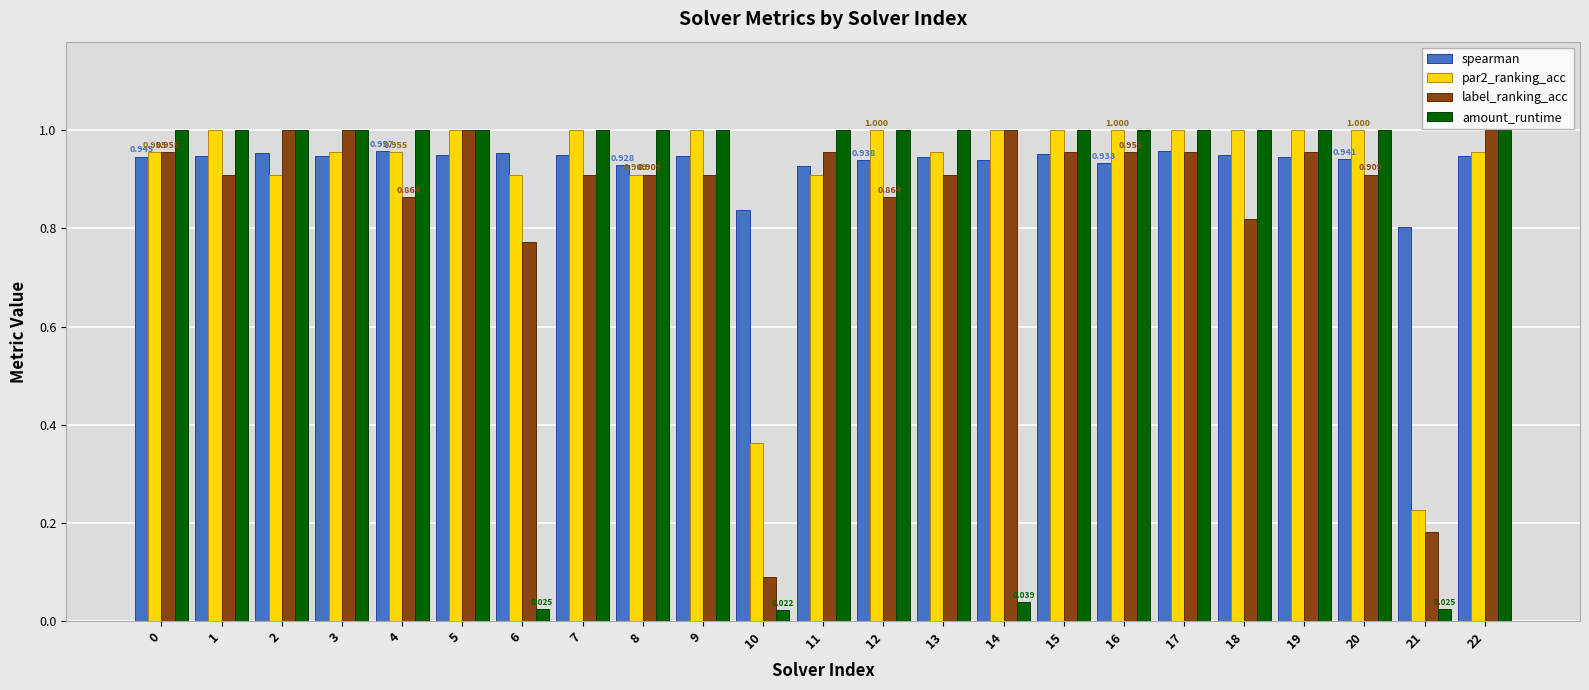

At how many categories does at least one series exceed 0?

23